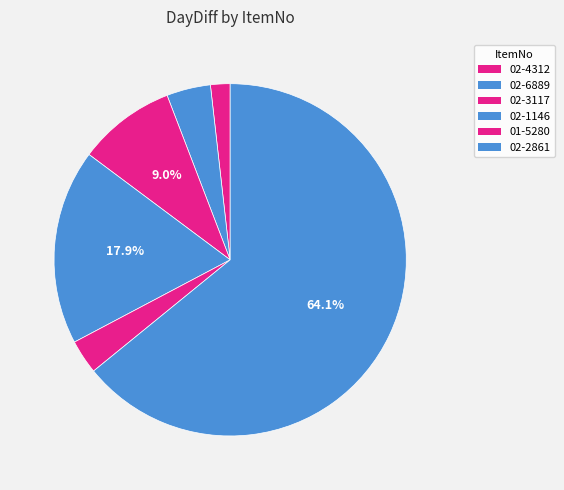

Rank the categories by value from highest to lowest.

02-2861, 02-1146, 02-3117, 02-6889, 01-5280, 02-4312